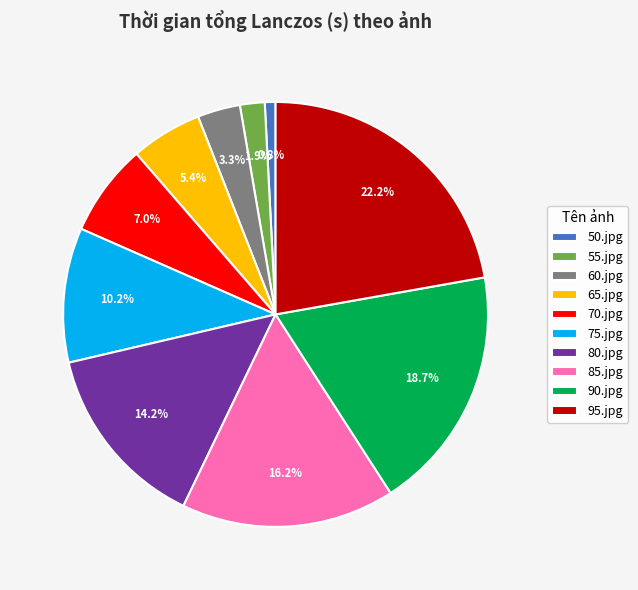

To the nearest percent, what percentage of the pie is 80.jpg?

14%